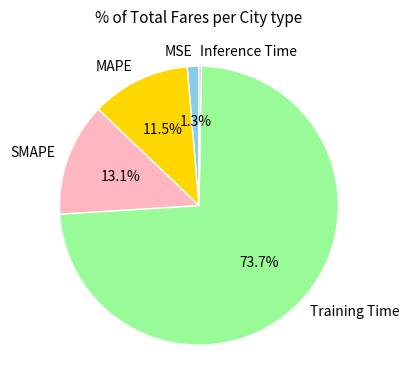

How much of the chart is everything except MAPE?

88.5%